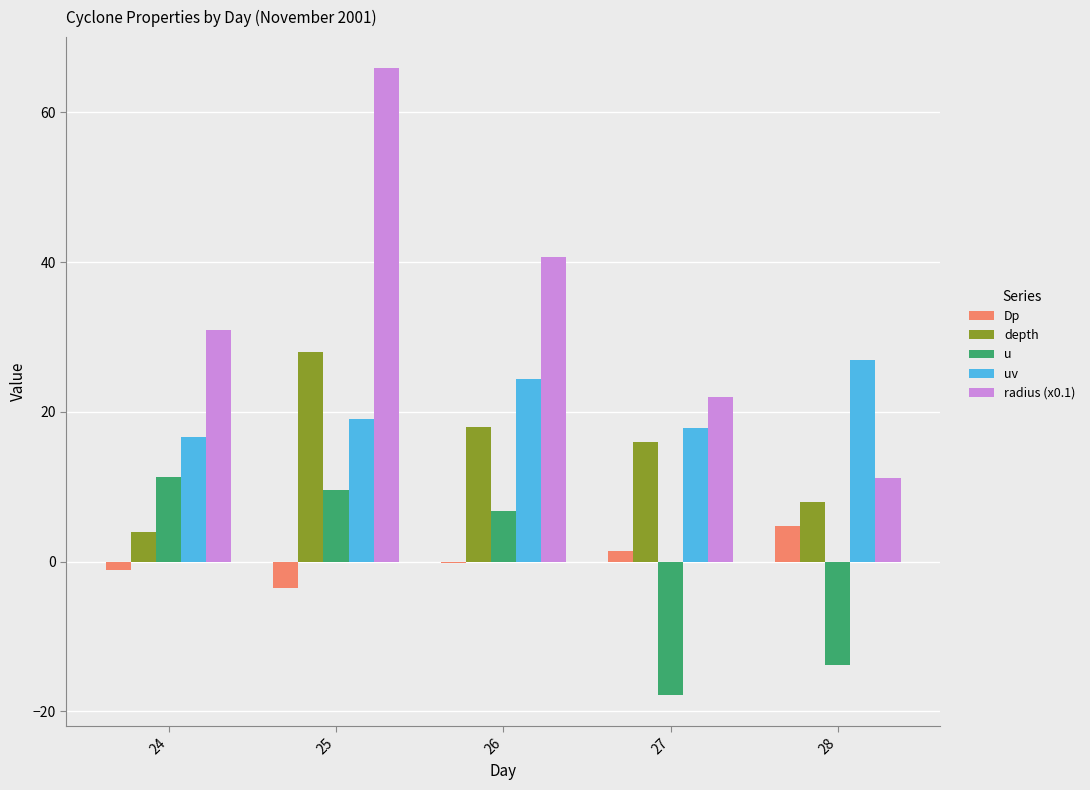

What is the total value across all series at 25?

118.9